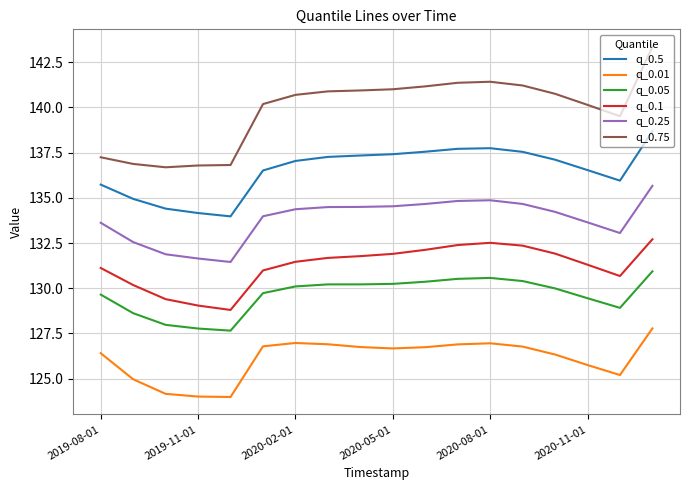

What is the difference between the maximum and minimum values in the q_0.05 series?

3.3